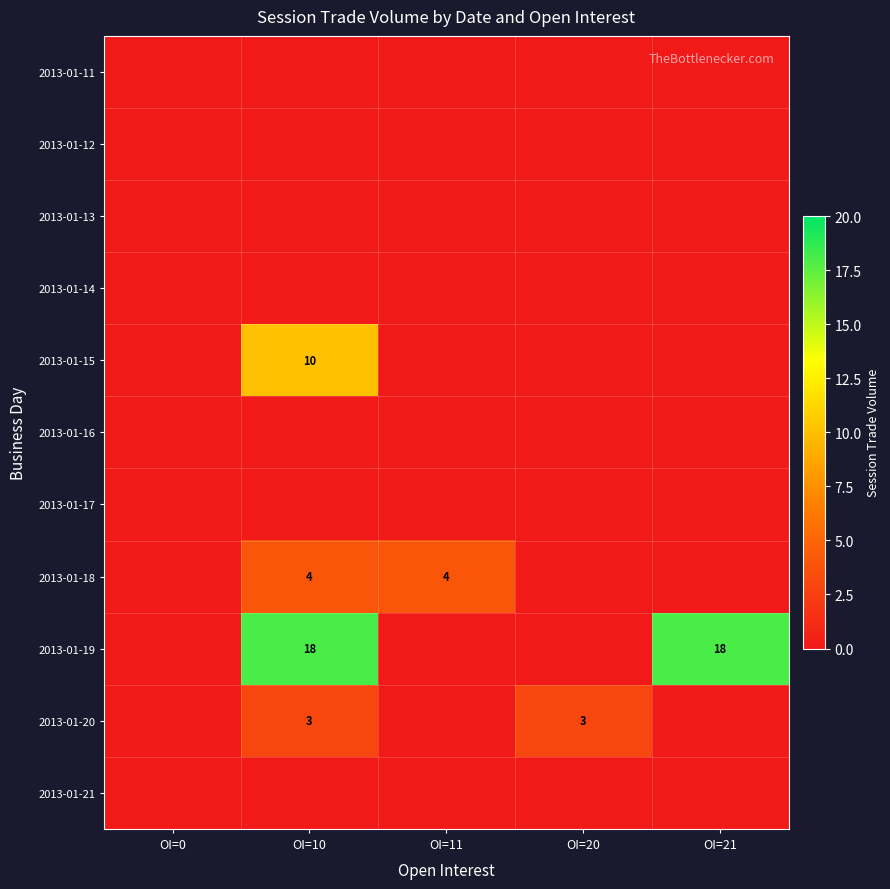

Rank the series by their maximum value, from lowest to highest.

2013-01-11, 2013-01-12, 2013-01-13, 2013-01-14, 2013-01-16, 2013-01-17, 2013-01-21, 2013-01-20, 2013-01-18, 2013-01-15, 2013-01-19